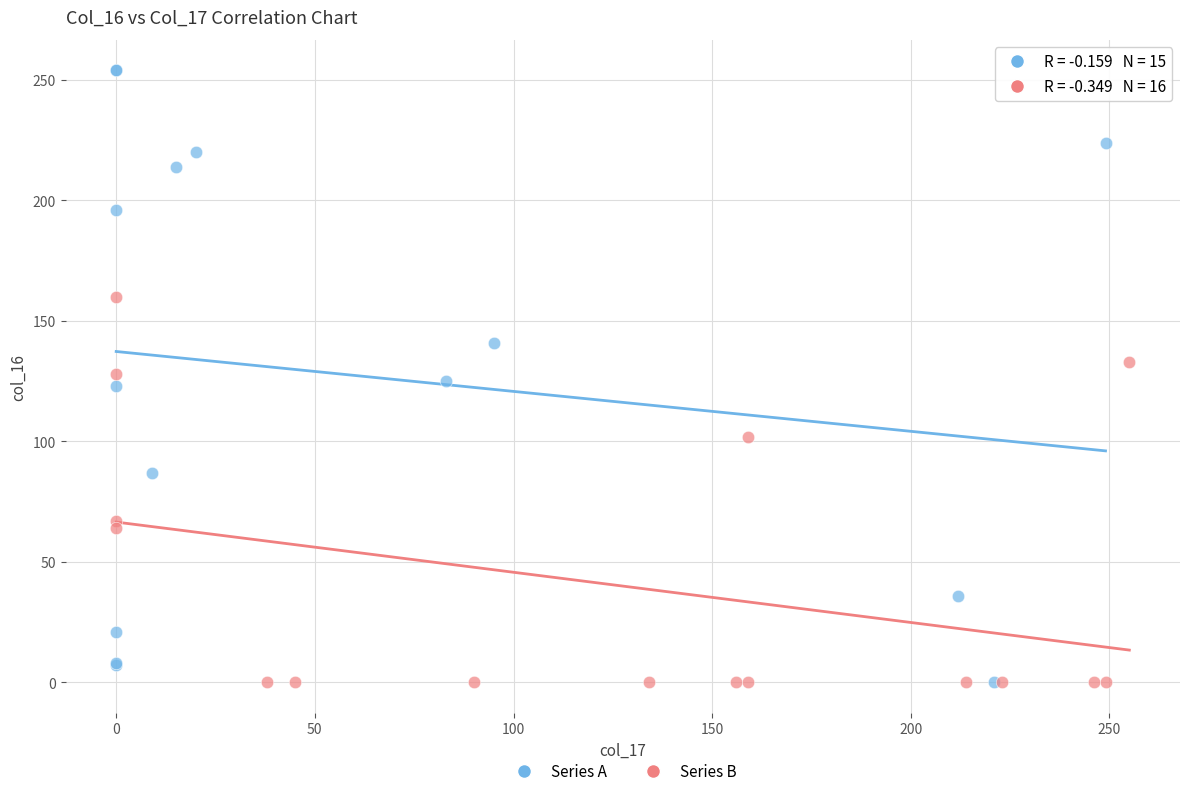

Which series has the widest spread of Y values?

Series A